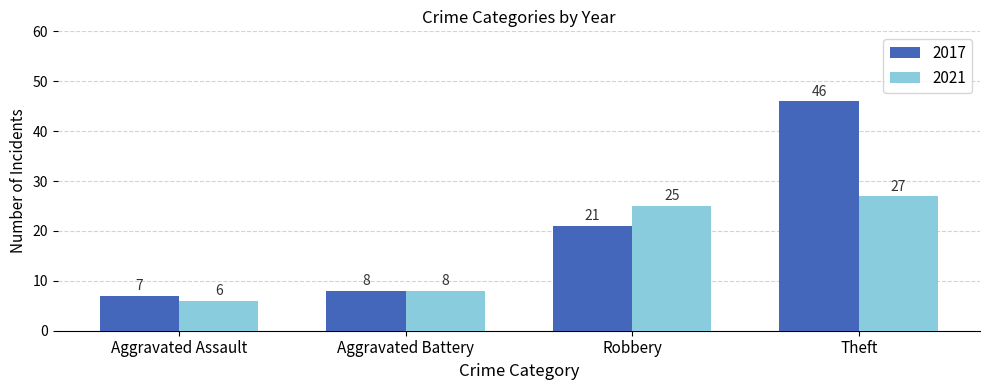

Reading right to left, what are all the values shown in this chart?

2017: Theft=46	Robbery=21	Aggravated Battery=8	Aggravated Assault=7
2021: Theft=27	Robbery=25	Aggravated Battery=8	Aggravated Assault=6